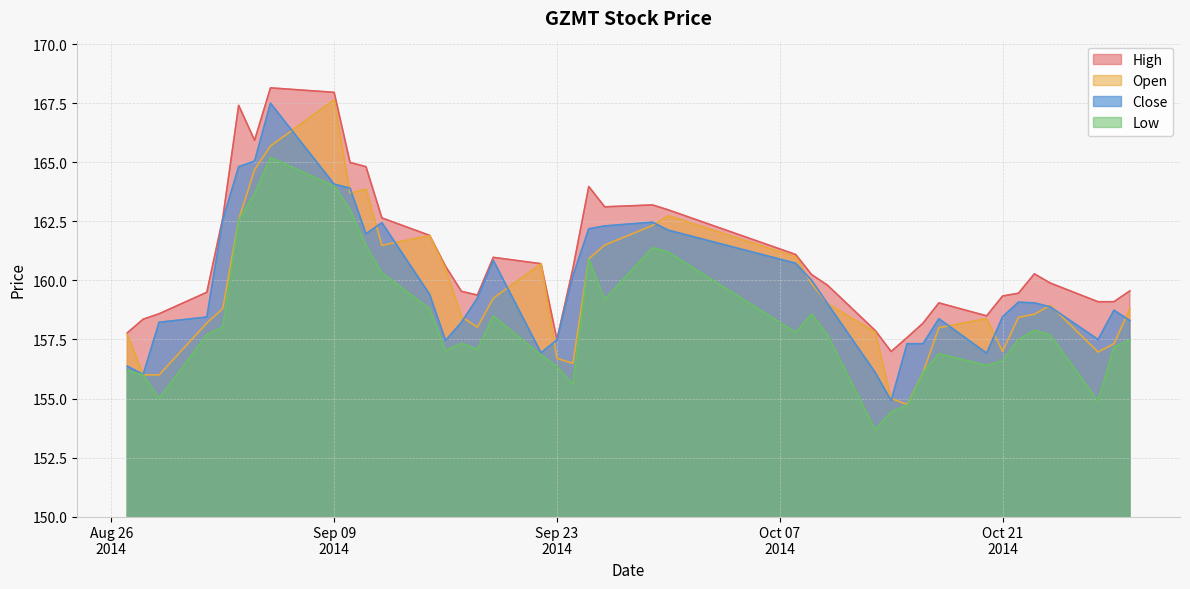

What is the lowest value of the Open series?

154.8